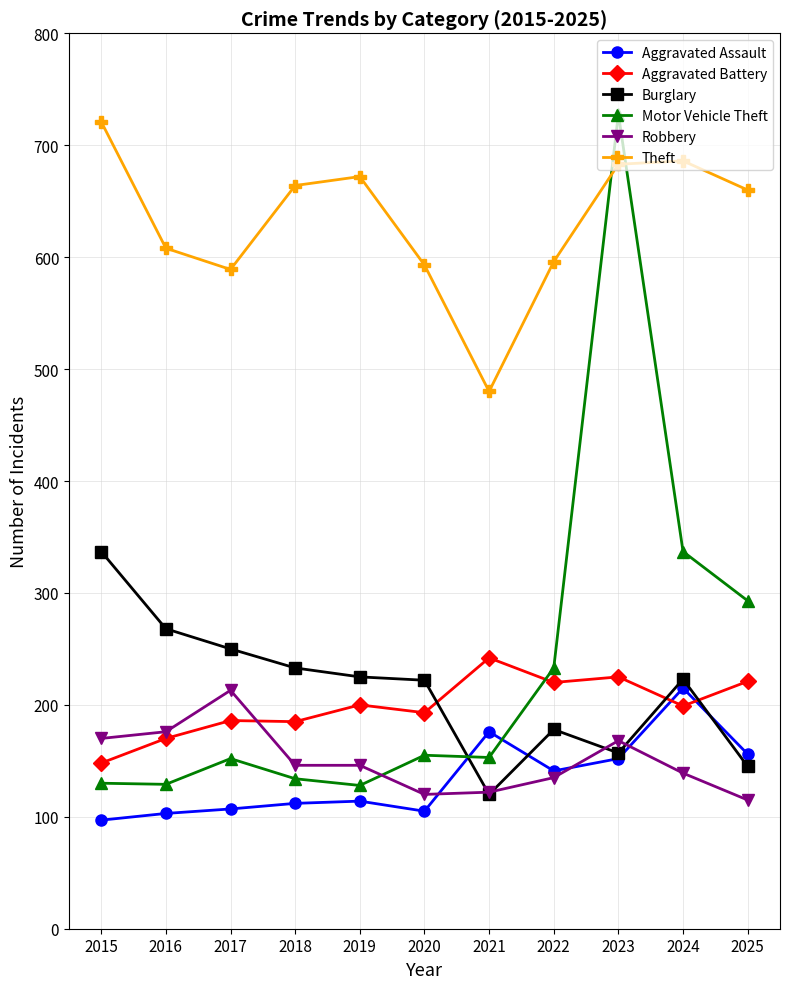

What is the minimum value shown in the chart?

97